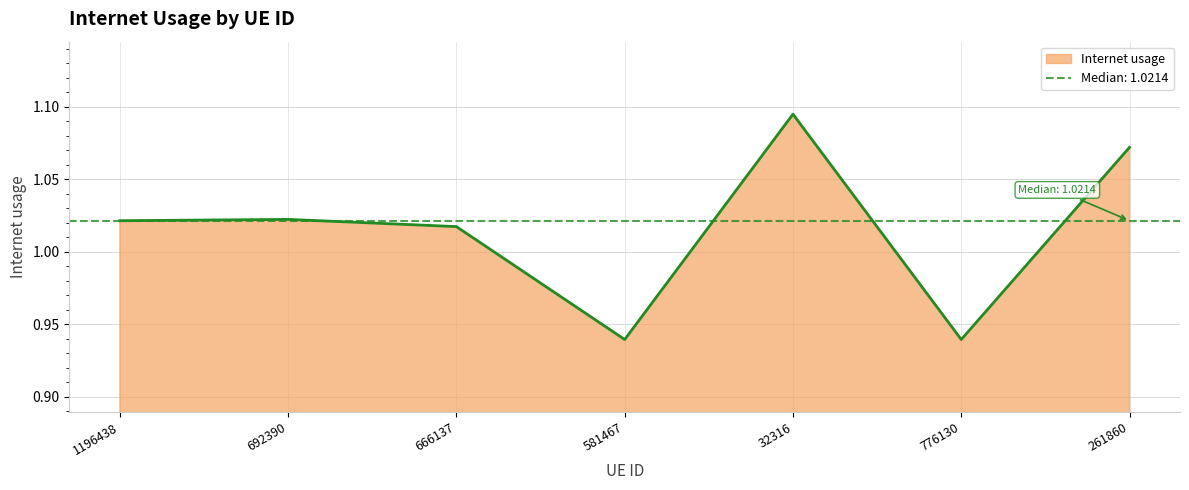

Reading left to right, transcribe all the data shown in this chart.

1.0	1.0	1.0	0.9	1.1	0.9	1.1